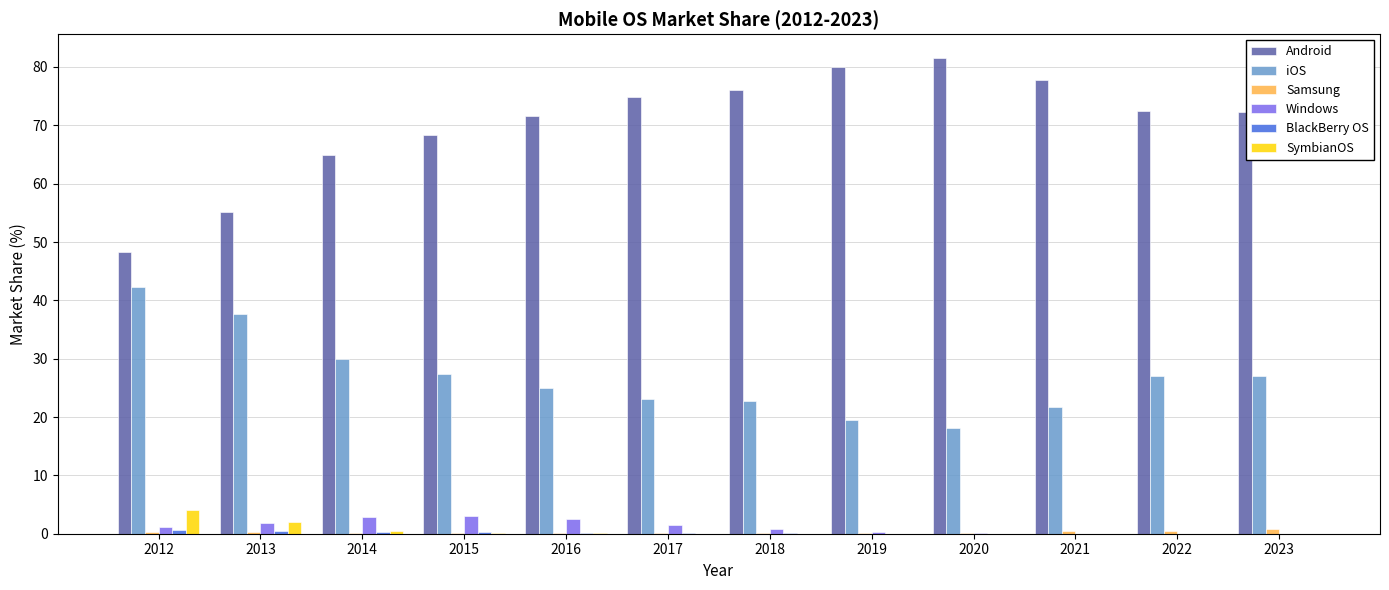

True or false: Android has a value of 55.2 at 2013.

True